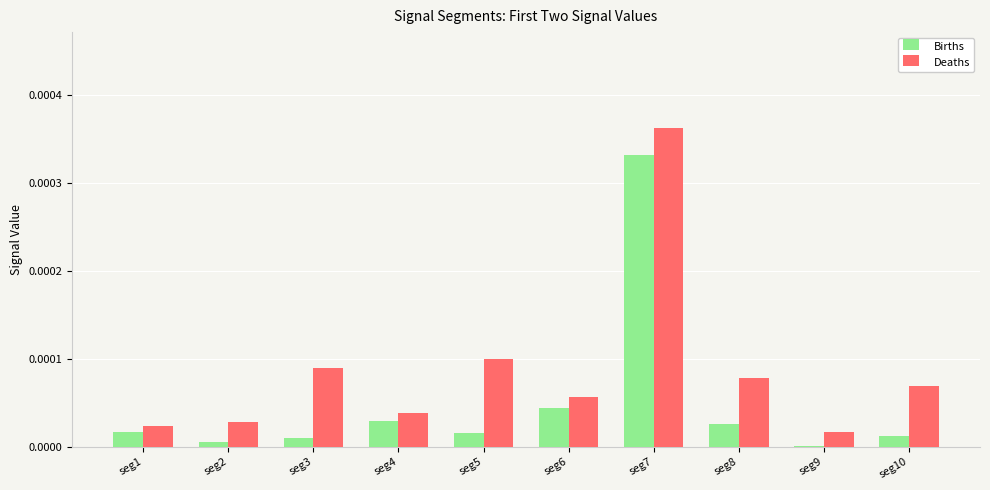

Which label corresponds to the largest value in the chart?

seg7